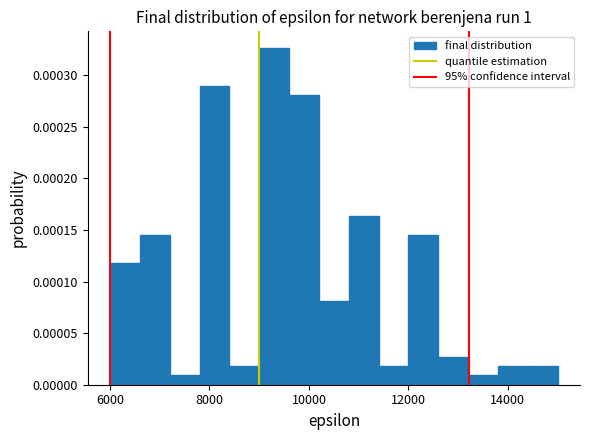

Read against the x-axis, roughly where is the centre of the tallest bar?

9400